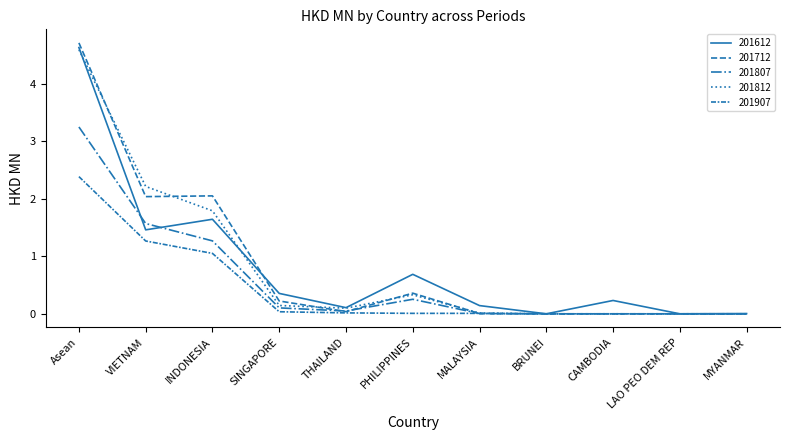

Is this an area chart (filled region under the line)?

No